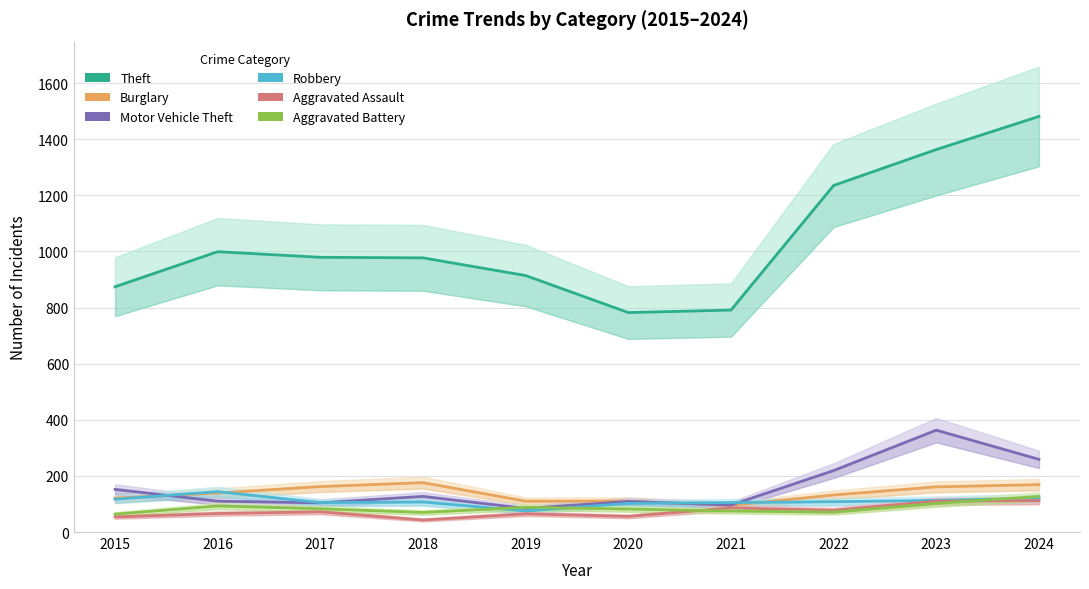

Where is Motor Vehicle Theft nearest to the value 223?

2022